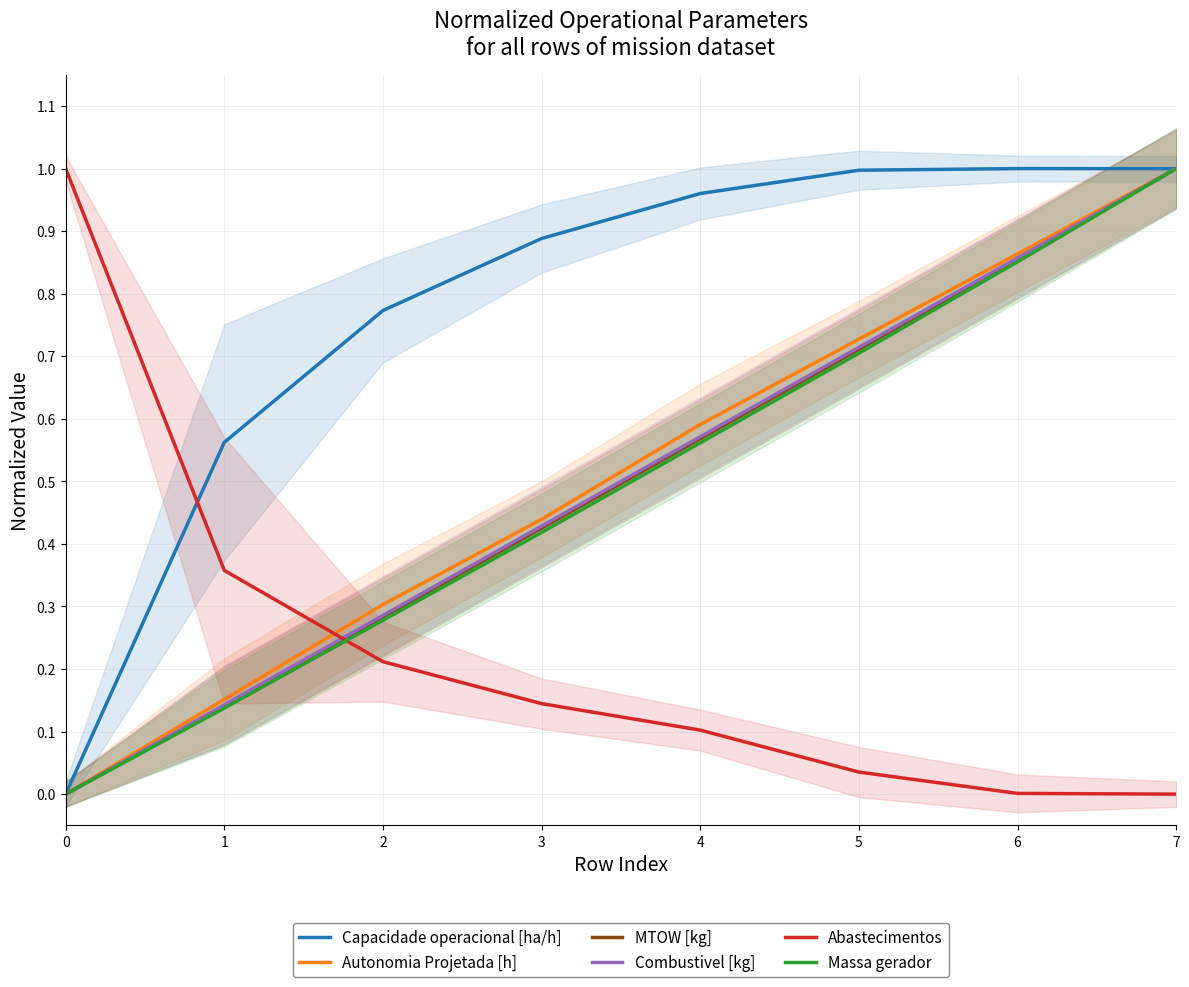

Which series has the largest range (max minus min)?

Capacidade operacional [ha/h]